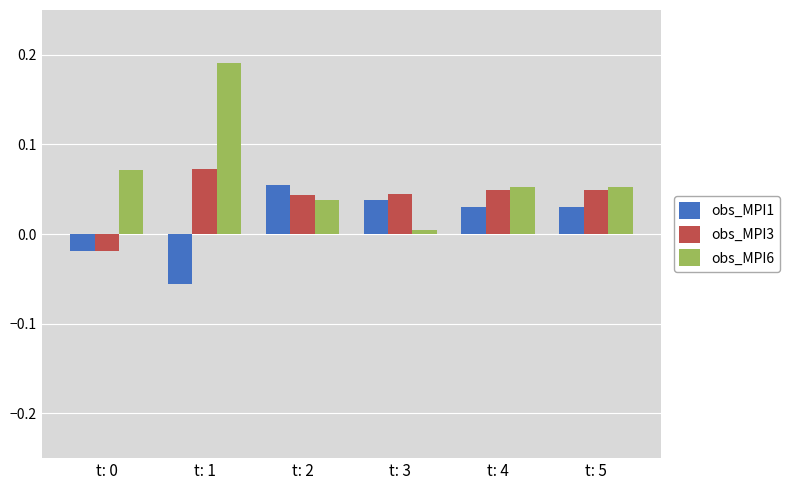

The value of obs_MPI3 at t: 4 is 0.1. True or false?

False